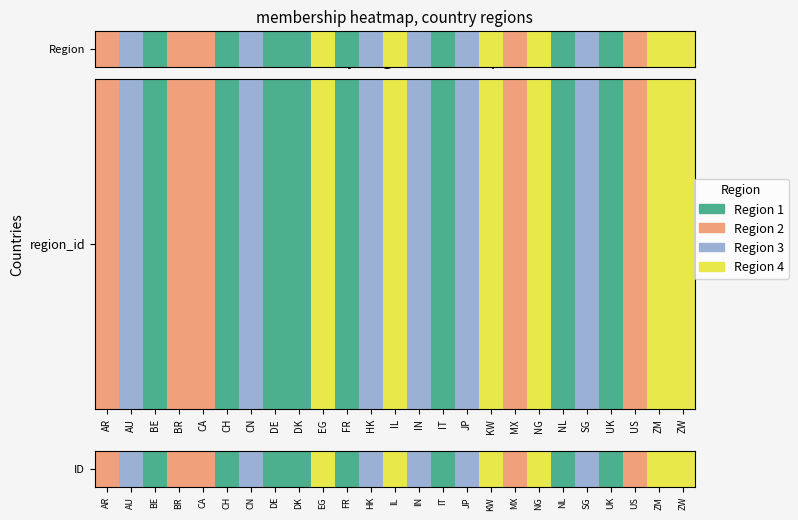

What is the smallest value displayed?

1